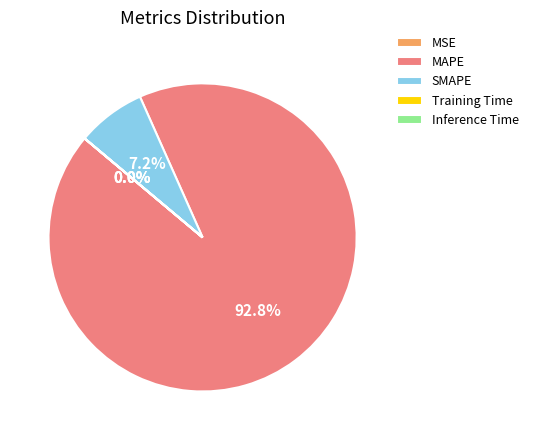

What is the total percentage of SMAPE and MAPE?

100.0%